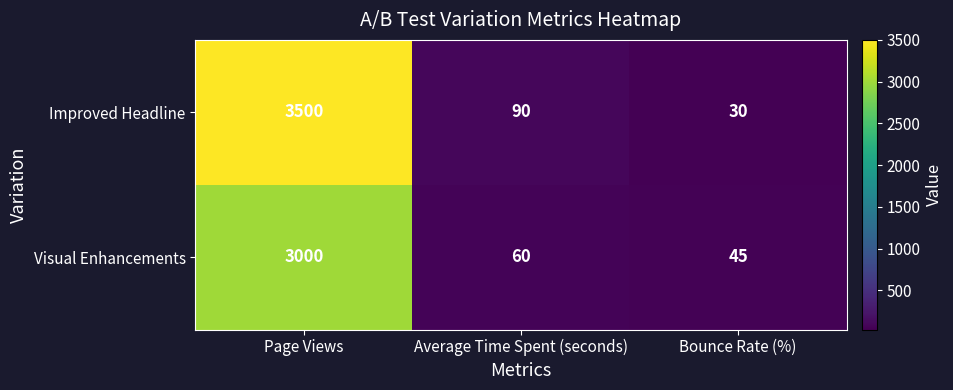

What is the difference between the maximum and minimum values in the Visual Enhancements series?

2955